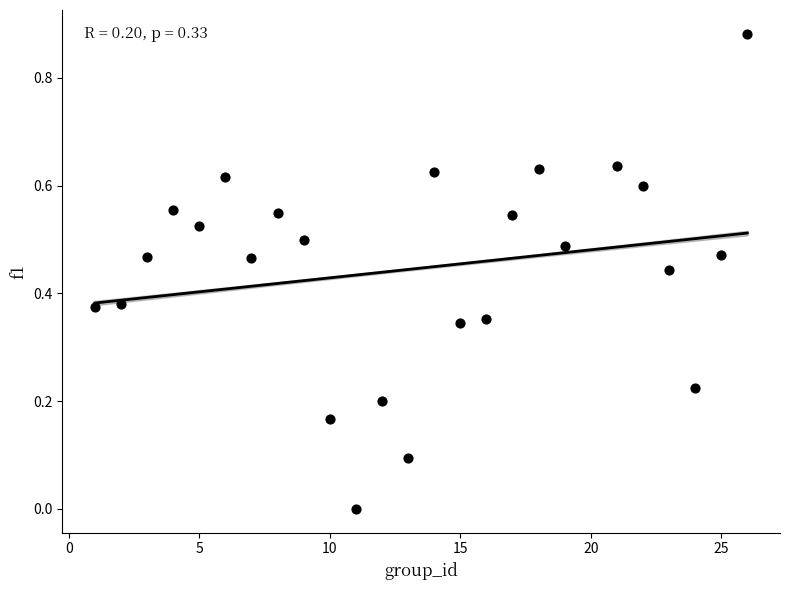

Count the number of points in this scatter plot.

25